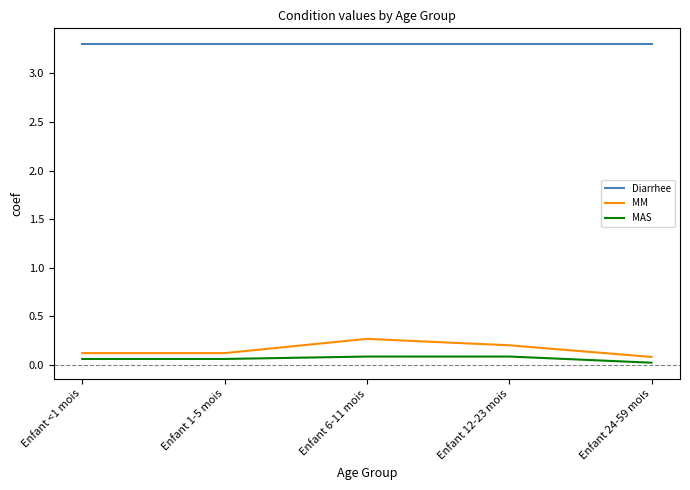

What is the greatest value displayed?

3.3